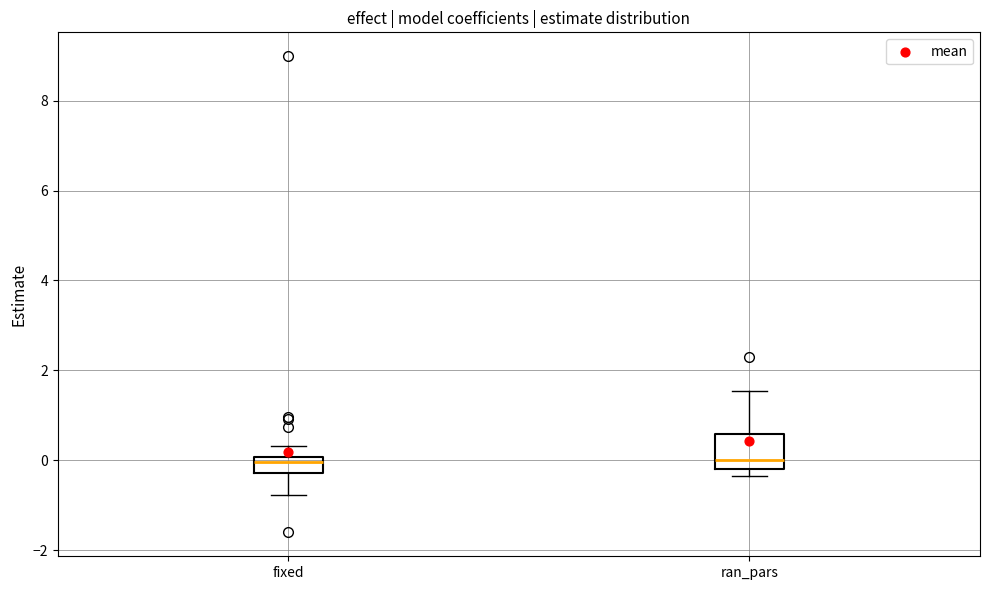

Reading left to right, transcribe this box plot: for each box, give where its median line is, the range the box spans, and where its two whiskers end, as read against the y-axis. The values are not printed on the chart, so give them approximately, as read against the axis.

fixed: median 0.0 (just below the box's upper edge), box -0.2 to 0.0, whiskers -0.8 to 0.4
ran_pars: median 0.0, box -0.2 to 0.6, whiskers -0.4 to 1.6